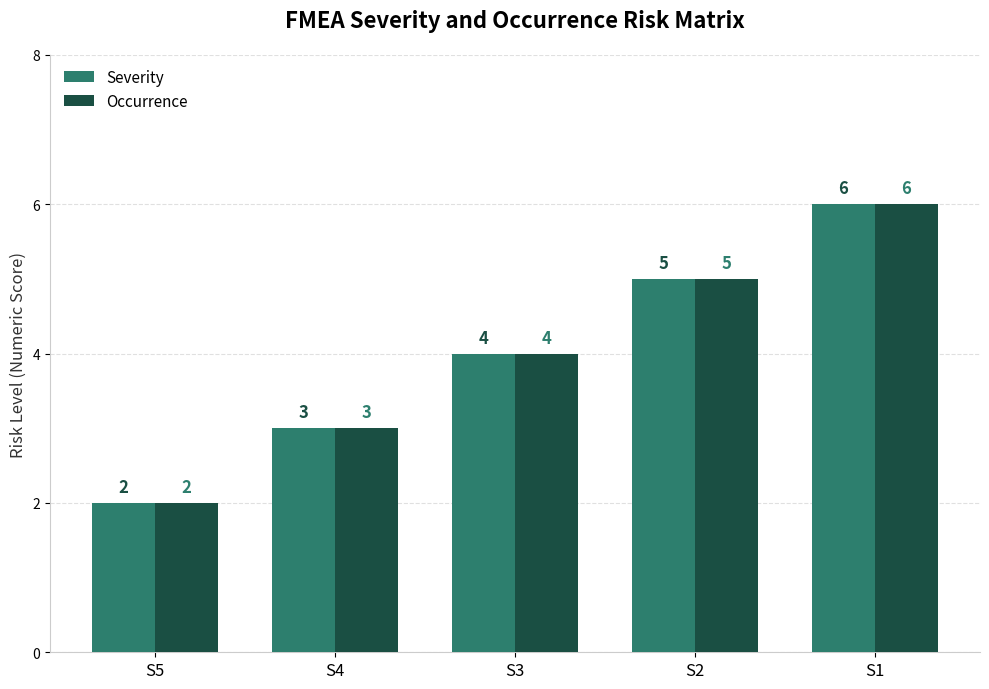

Read the Severity value at S5.

2